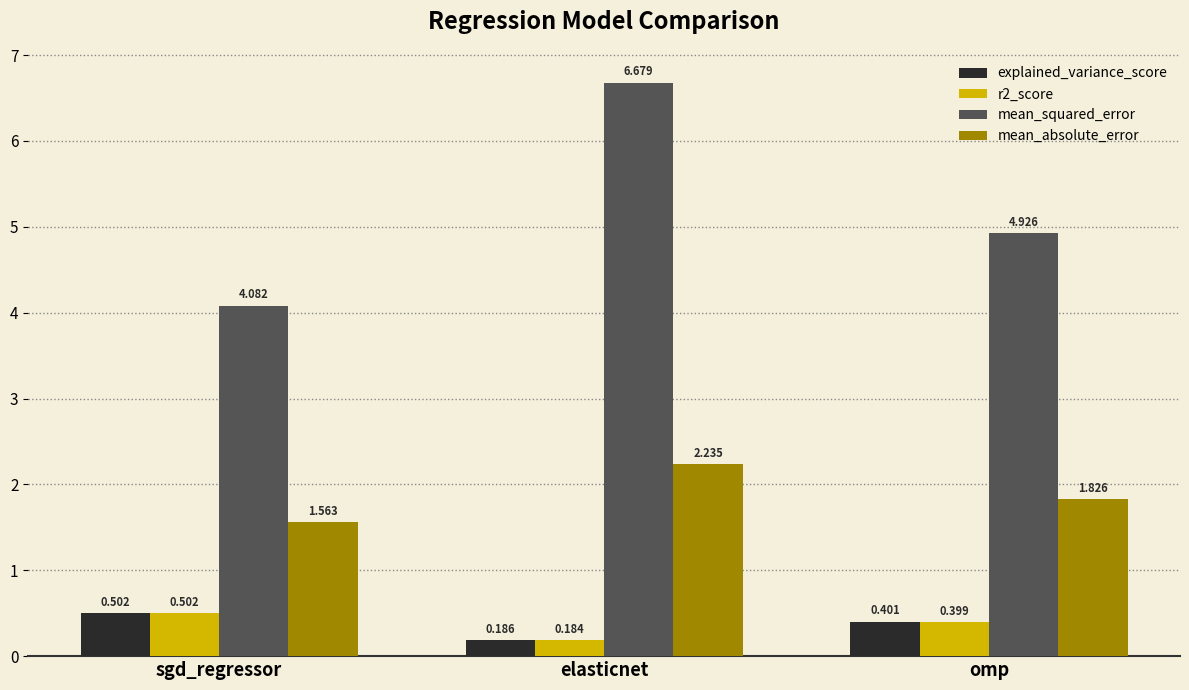

Rank the categories by mean_squared_error value from lowest to highest.

sgd_regressor, omp, elasticnet